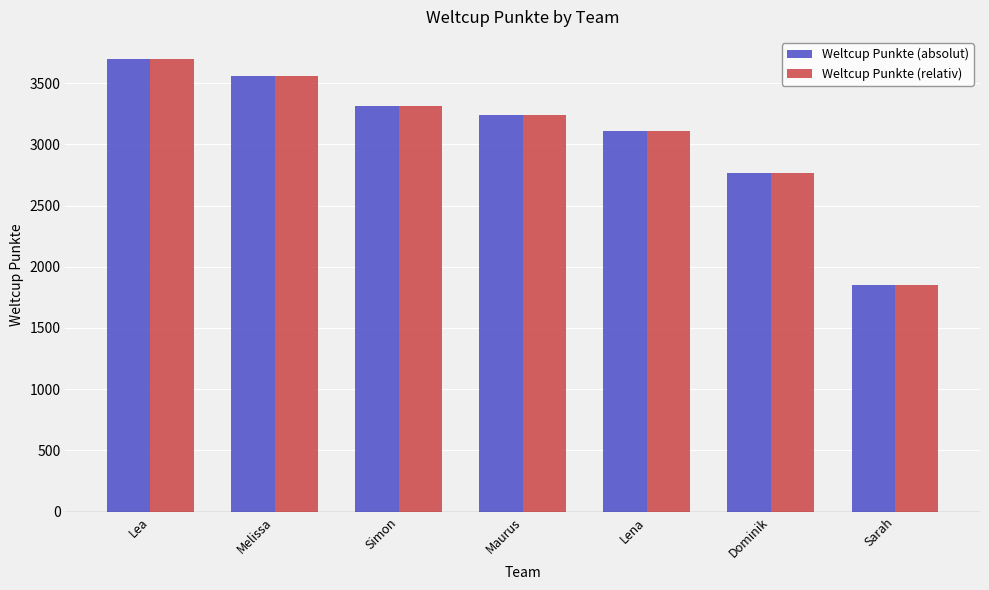

What is the sum of the Weltcup Punkte (absolut) values at Simon and Melissa?

6872